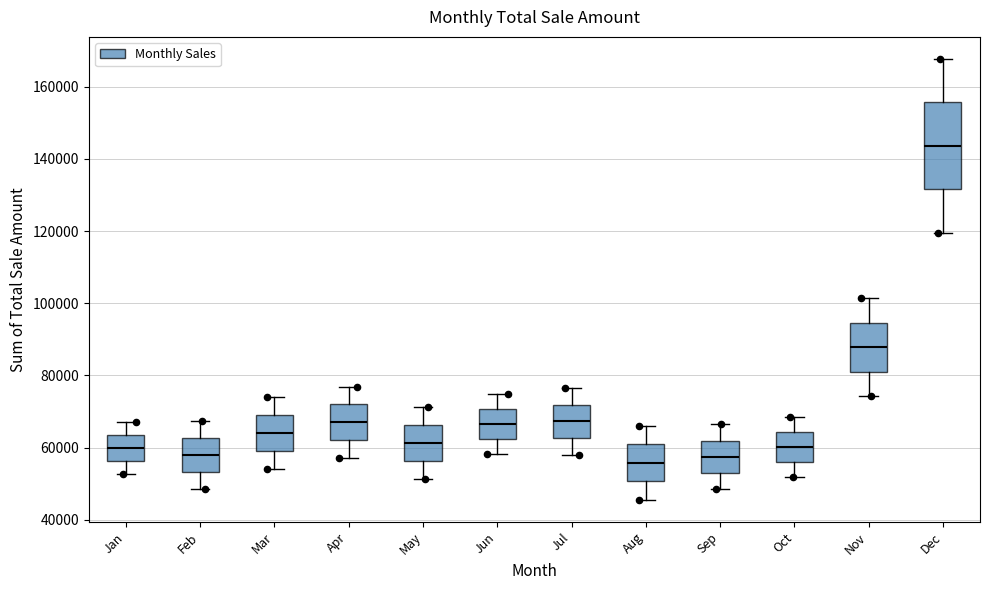

Which box has the highest median line?

Dec